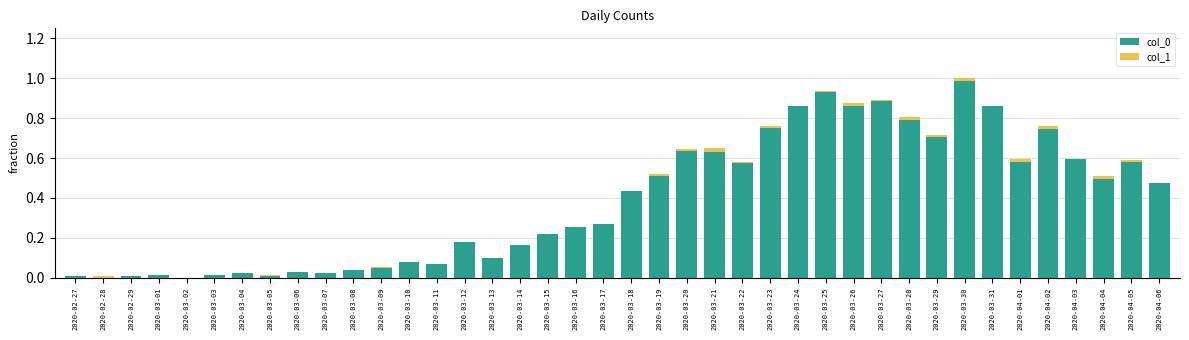

At which category is the sum across all series the highest?

2020-03-30